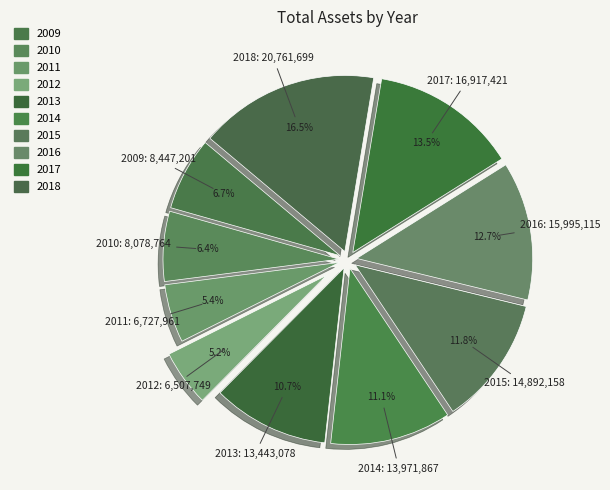

Combined, do 2009 and 2018 account for over 50%?

No